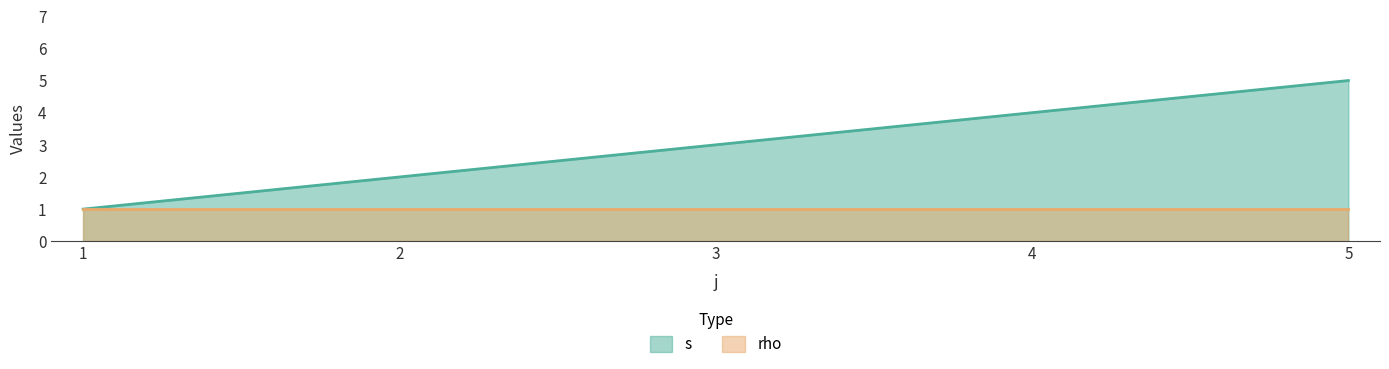

What is the maximum value shown in the chart?

5